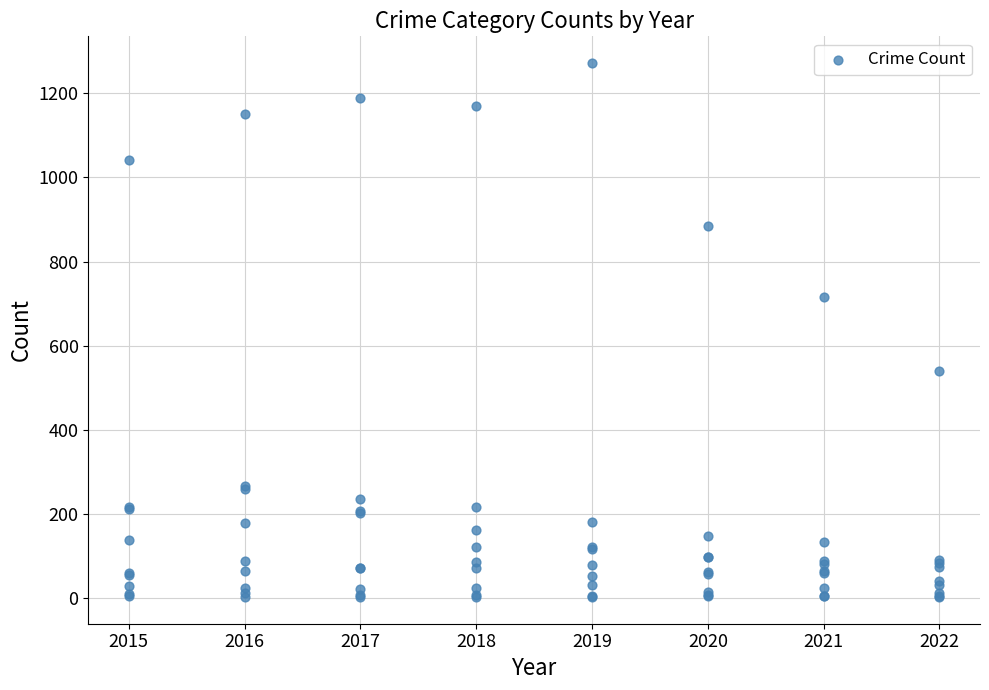

What Y value in the scatter plot is closest to 637?

716